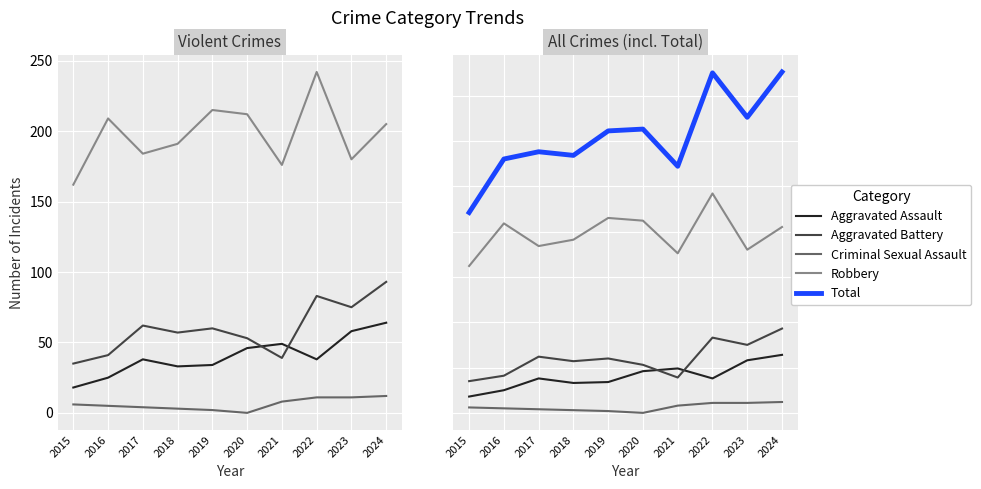

Does the chart display data point markers on the line(s)?

No